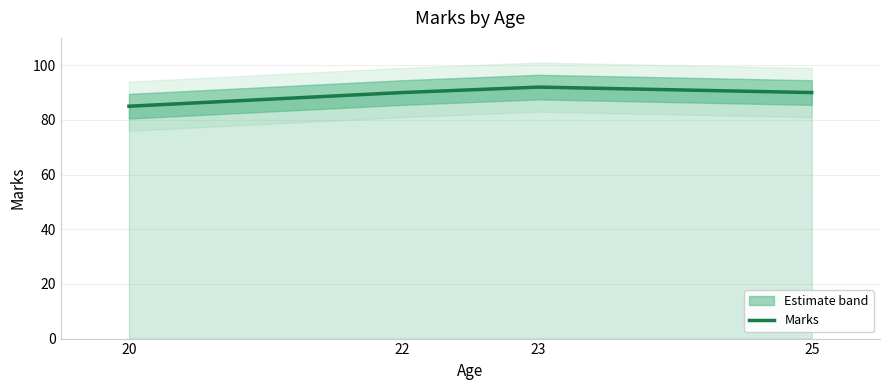

The chart shows a value of 48 at 23. True or false?

False